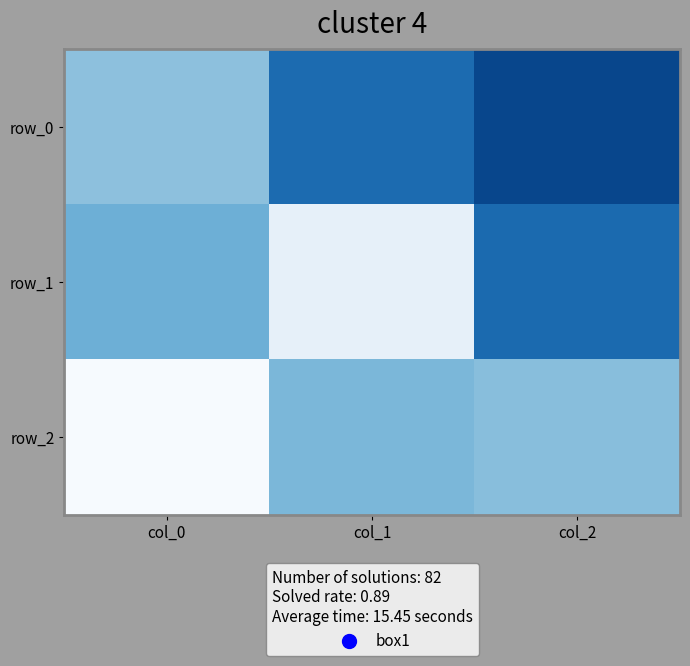

Read the row_2 value at col_1.

0.1